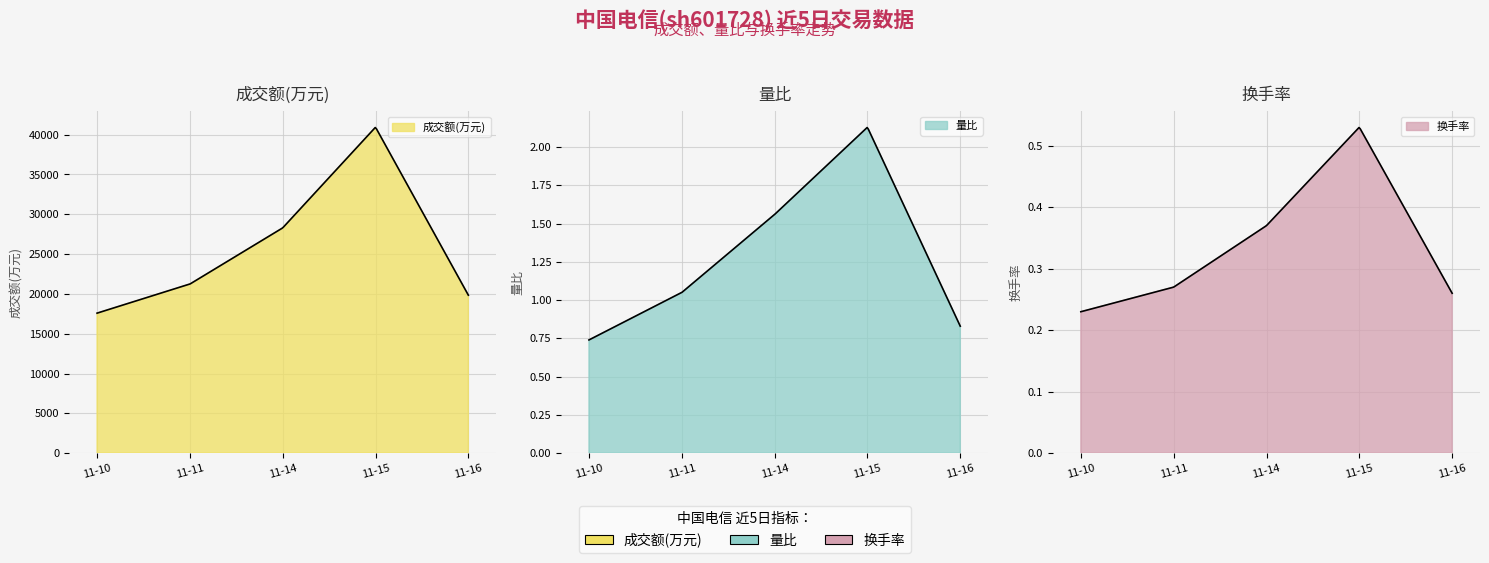

Where is 成交额(万元) nearest to the value 29258?

2022-11-14